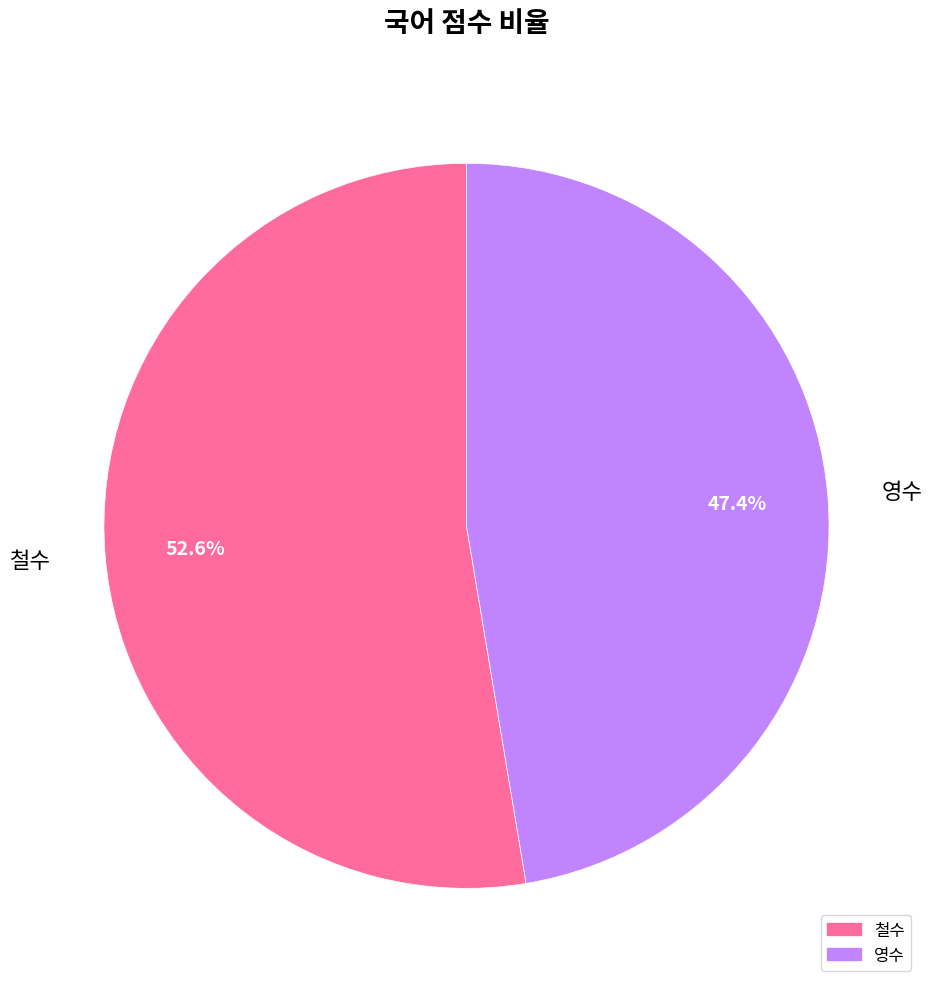

Rank the categories by value from lowest to highest.

영수, 철수